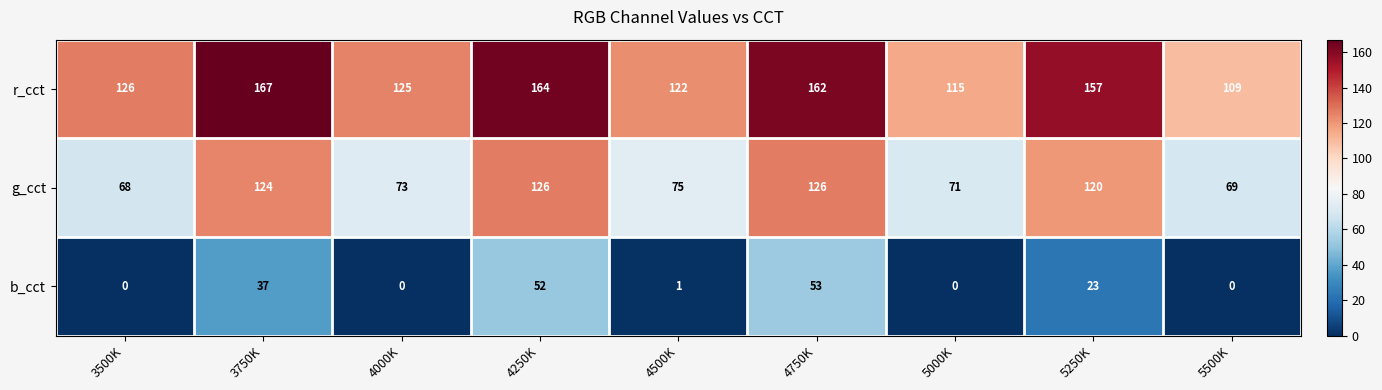

Where is r_cct nearest to the value 138?

3500K